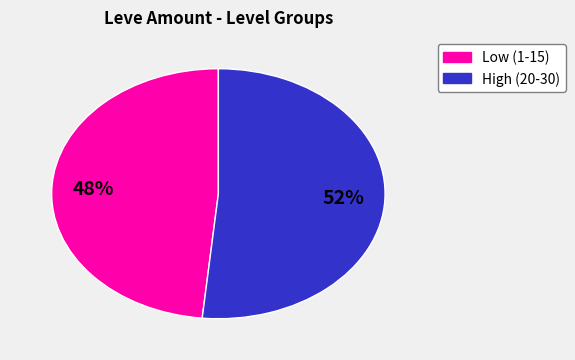

Is there any slice that represents more than half of the pie?

Yes